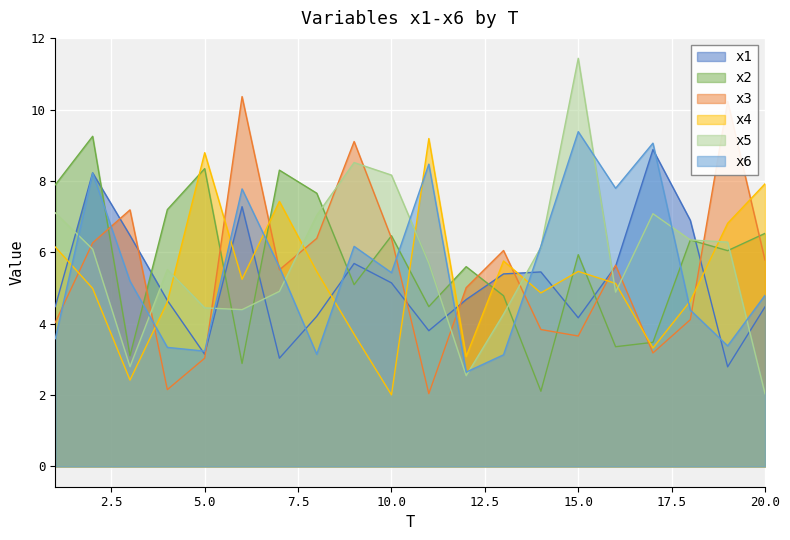

Where does the x3 series first go above 5?

2